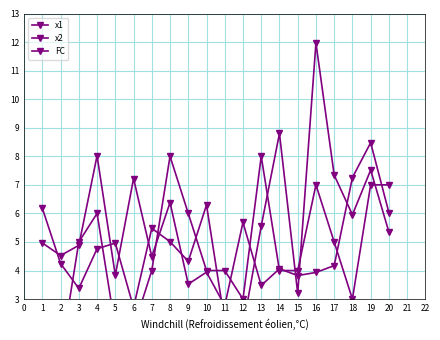

How many values in the x2 series are below 4?

7